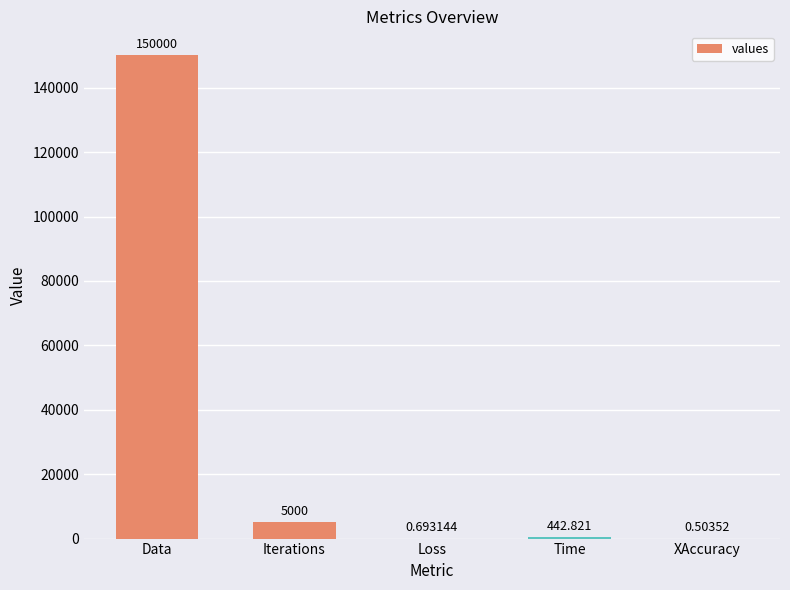

At which category does the chart reach its peak across all series?

Data